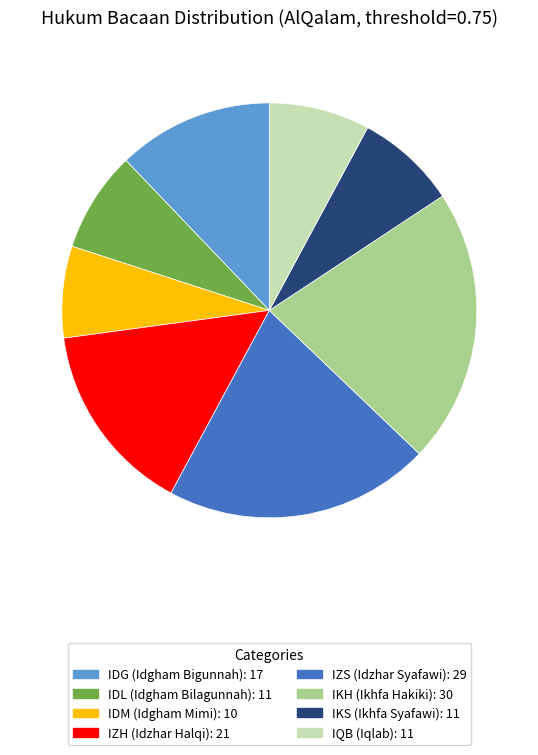

Which category has the smallest portion of the pie?

IDM